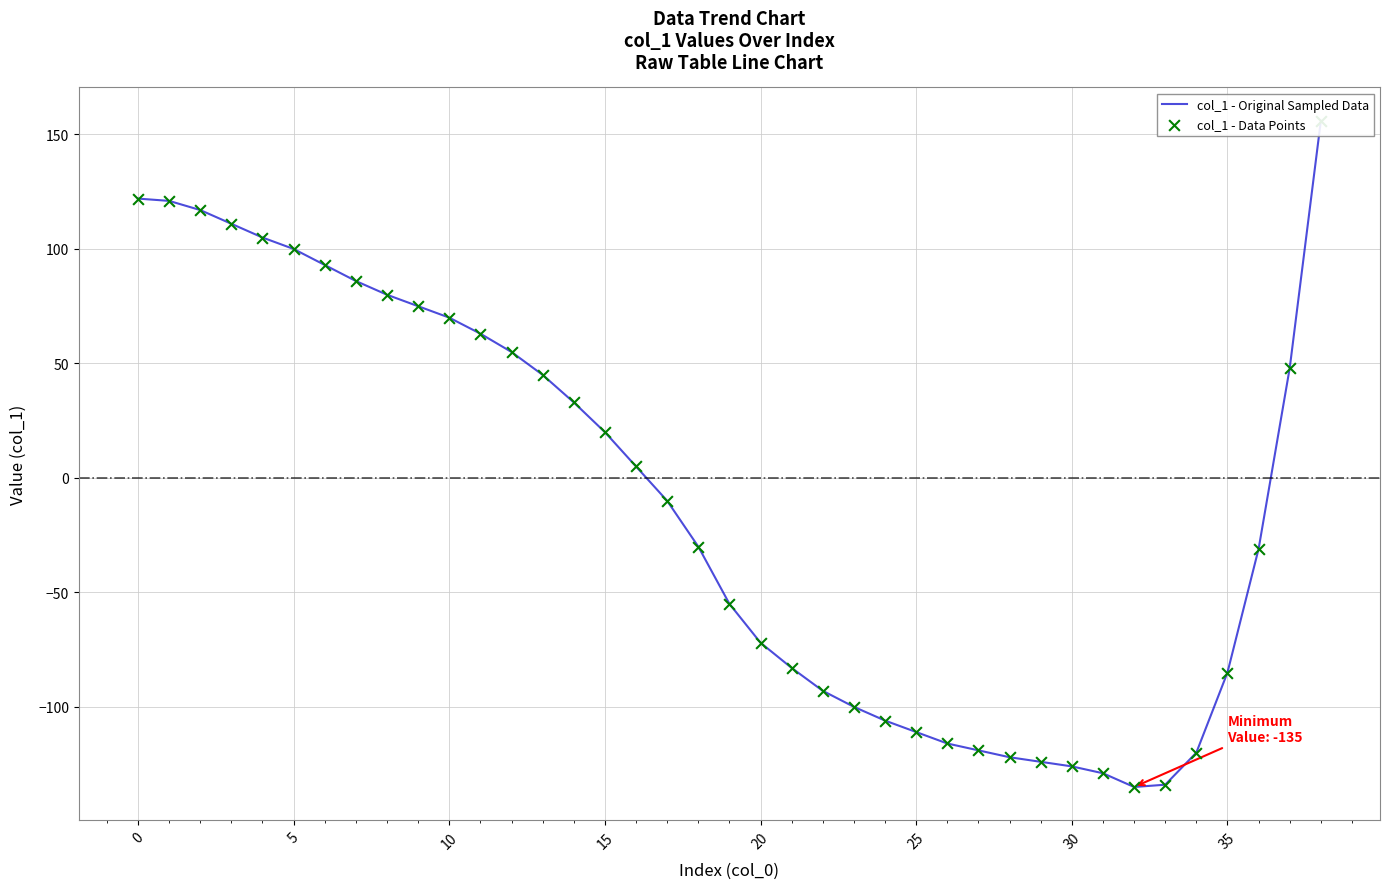

Which series has the largest total across all categories?

col_1 - Original Sampled Data